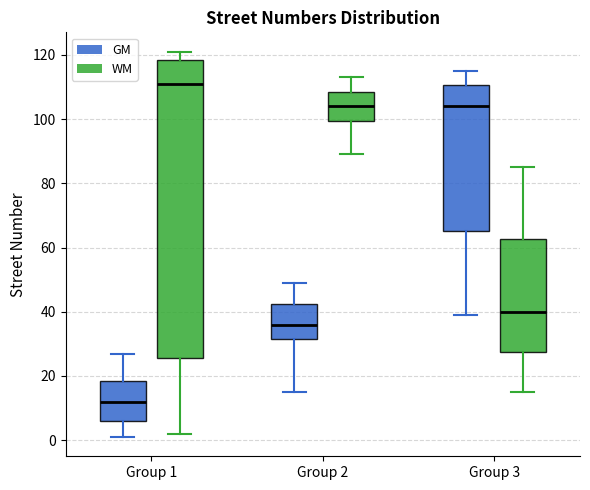

Reading left to right, read every box against the y-axis: the position of its median line, the range the box covers, and the ends of its whiskers. The values are not printed on the chart, so give them approximately, as read against the axis.

Group 1 (GM): median 12, box 6 to 18, whiskers 2 to 28
Group 1 (WM): median 112, box 26 to 118, whiskers 2 to 122
Group 2 (GM): median 36, box 32 to 42, whiskers 16 to 50
Group 2 (WM): median 104, box 100 to 108, whiskers 90 to 114
Group 3 (GM): median 104, box 66 to 110, whiskers 40 to 116
Group 3 (WM): median 40, box 28 to 62, whiskers 16 to 86